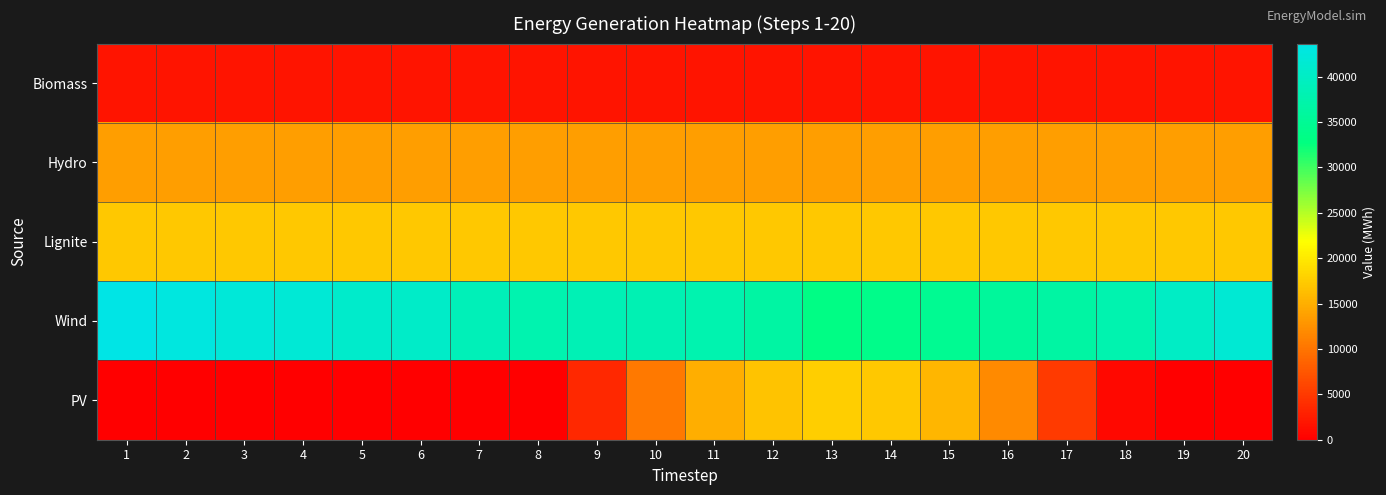

Reading left to right, list all the values displayed in this chart.

Biomass: 1=1750.0	2=1750.0	3=1750.0	4=1750.0	5=1750.0	6=1750.0	7=1750.0	8=1750.0	9=1750.0	10=1750.0	11=1750.0	12=1750.0	13=1750.0	14=1750.0	15=1750.0	16=1750.0	17=1750.0	18=1750.0	19=1750.0	20=1750.0
Hydro: 1=13618.6	2=13618.3	3=13618.0	4=13617.6	5=13617.3	6=13617.0	7=13616.7	8=13616.3	9=13616.0	10=13615.7	11=13615.3	12=13615.0	13=13614.7	14=13614.3	15=13614.0	16=13613.7	17=13613.3	18=13613.0	19=13612.7	20=13612.3
Lignite: 1=17121.3	2=17121.3	3=17121.3	4=17121.3	5=17121.3	6=17121.3	7=17121.3	8=17121.3	9=17121.3	10=17121.3	11=17121.3	12=17121.3	13=17121.3	14=17121.3	15=17121.3	16=17121.3	17=17121.3	18=17121.3	19=17121.3	20=17121.3
Wind: 1=43635.8	2=42793.5	3=42256.0	4=41762.4	5=40883.0	6=40406.8	7=38775.5	8=37768.3	9=38375.0	10=38336.7	11=37718.8	12=36557.5	13=33347.3	14=33915.6	15=34685.0	16=35731.6	17=36551.9	18=37832.4	19=40083.8	20=41598.0
PV: 1=0.0	2=0.0	3=0.0	4=0.0	5=0.0	6=0.0	7=0.0	8=0.0	9=3469.6	10=10447.8	11=14977.6	12=16845.3	13=17561.3	14=17135.8	15=15630.4	16=11801.9	17=5092.1	18=744.6	19=20.4	20=0.0